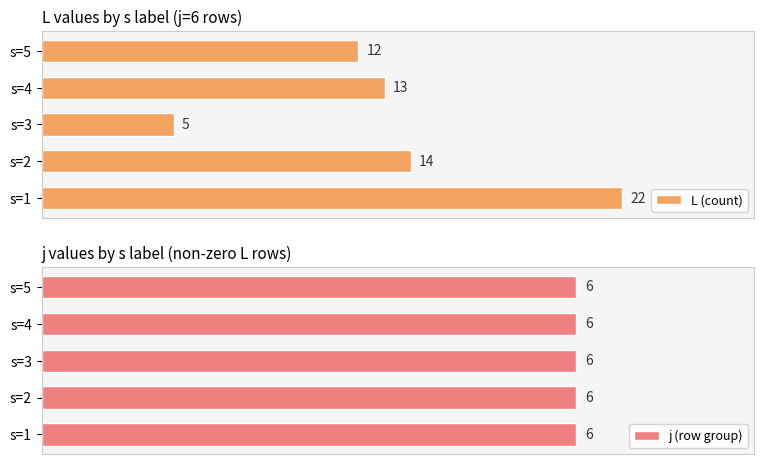

Where is L (count) nearest to the value 13?

s=4